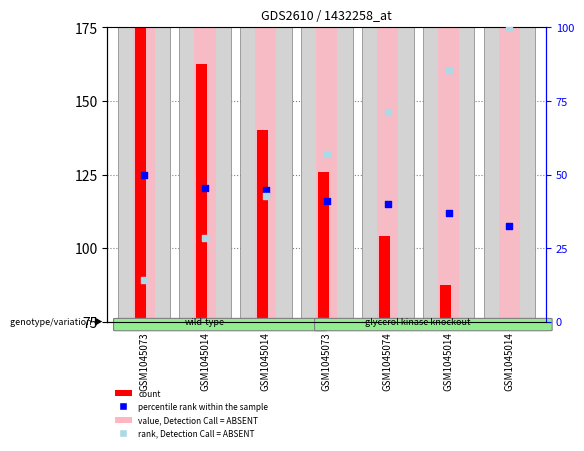

Which series contains the highest Y value?

value, Detection Call = ABSENT